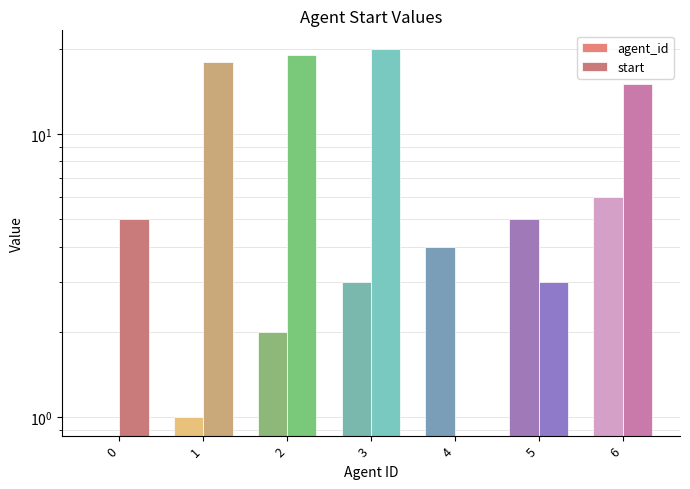

What are all the series names shown in the legend?

agent_id, start